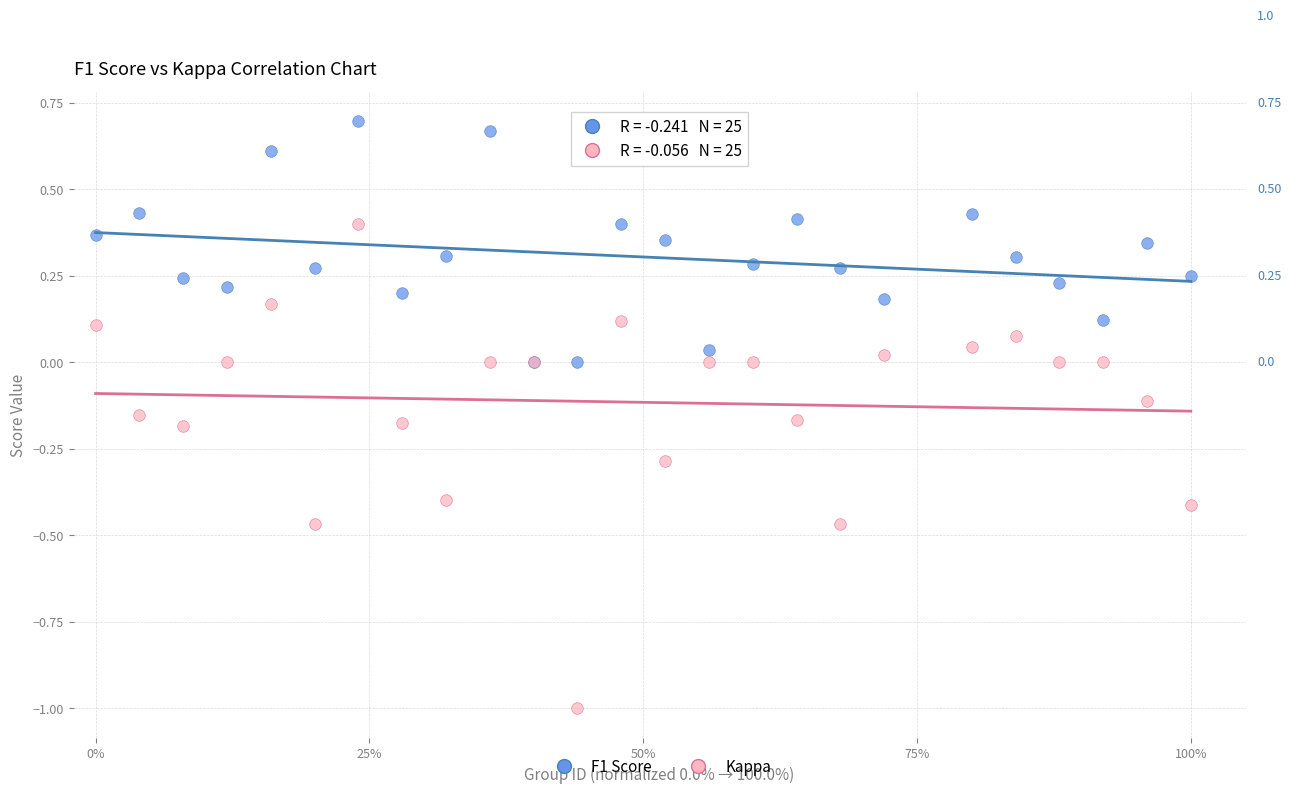

What are all the series names shown in the legend?

F1 Score, Kappa